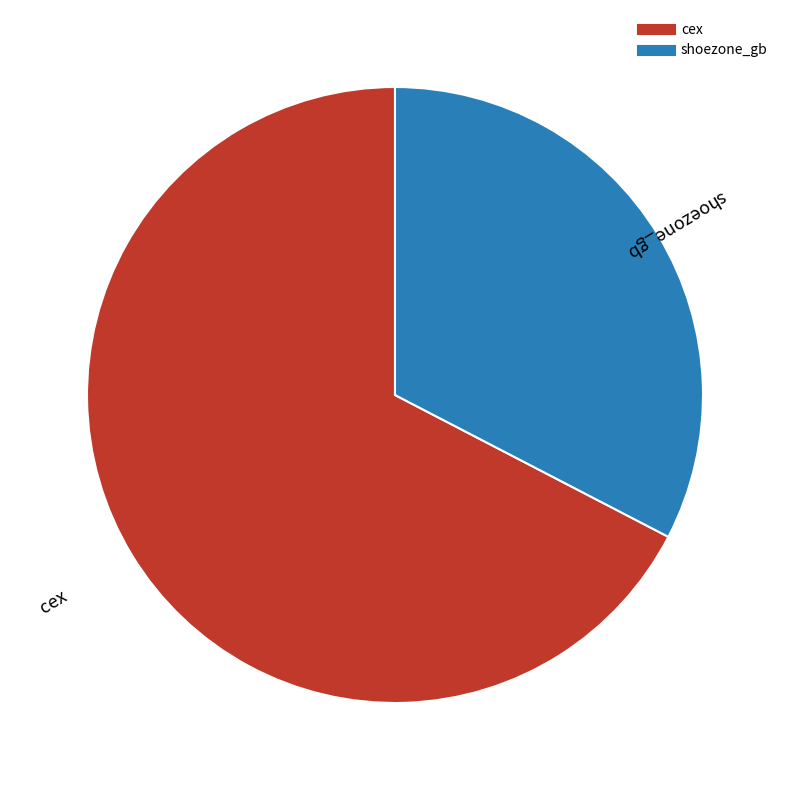

True or false: shoezone_gb accounts for 20% of the total.

False